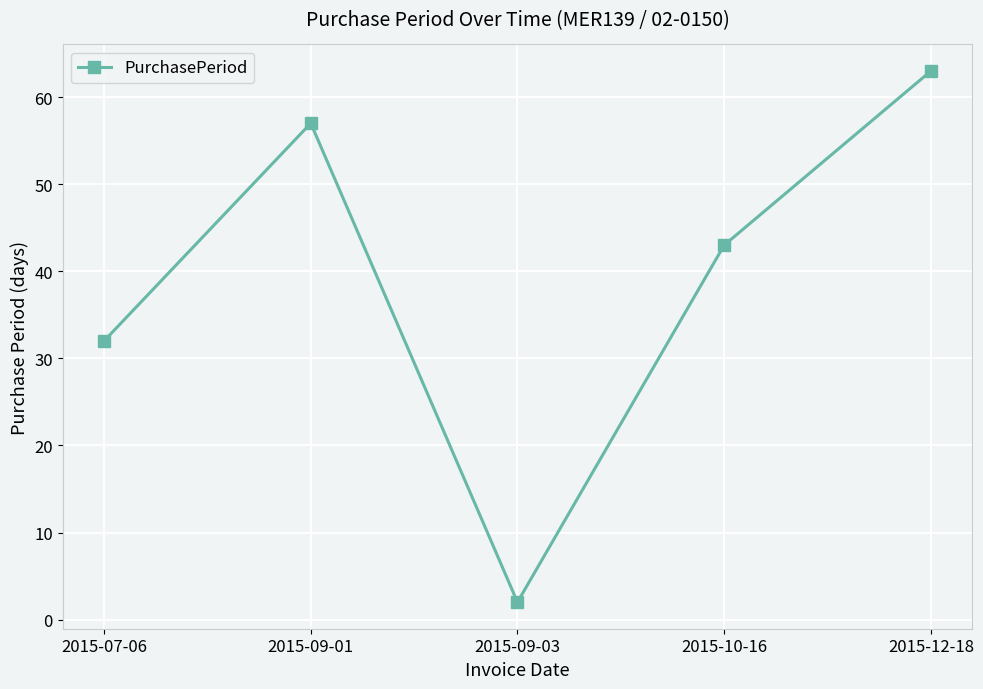

Count the number of categories in the chart.

5